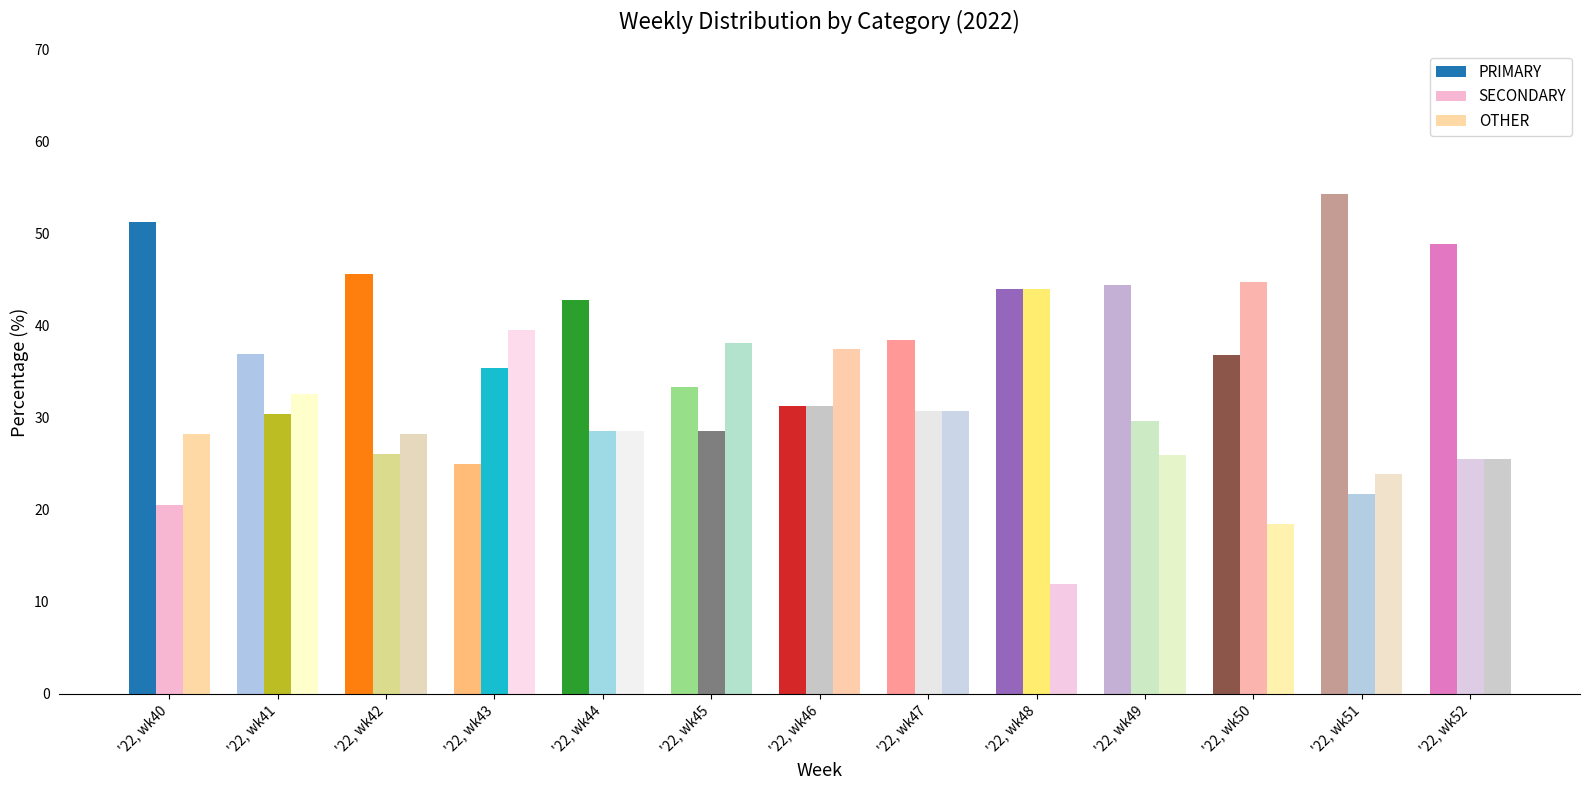

The value of OTHER at '22, wk47 is 30.8. True or false?

True